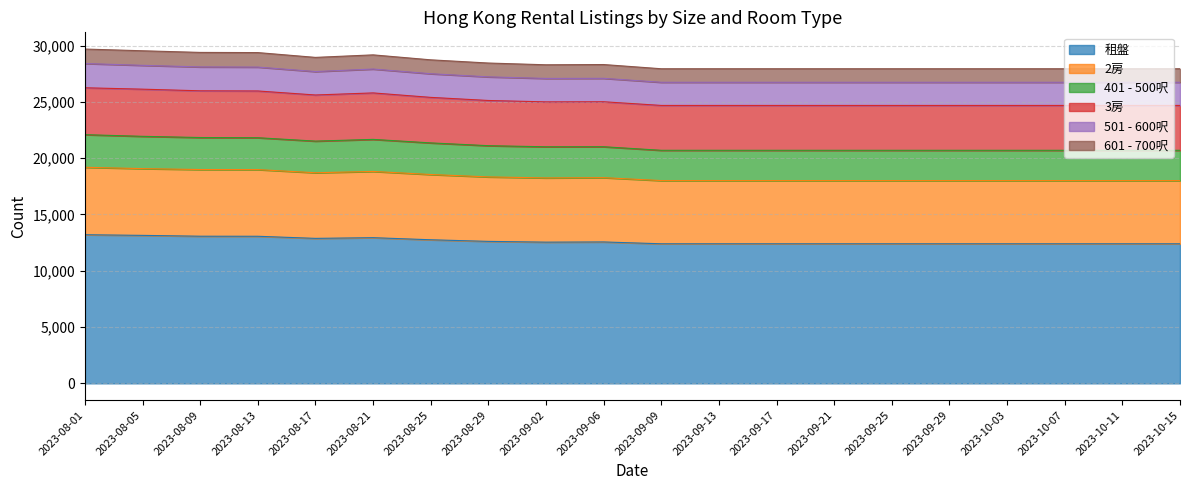

What is the difference between the maximum and minimum values in the 租盤 series?

804